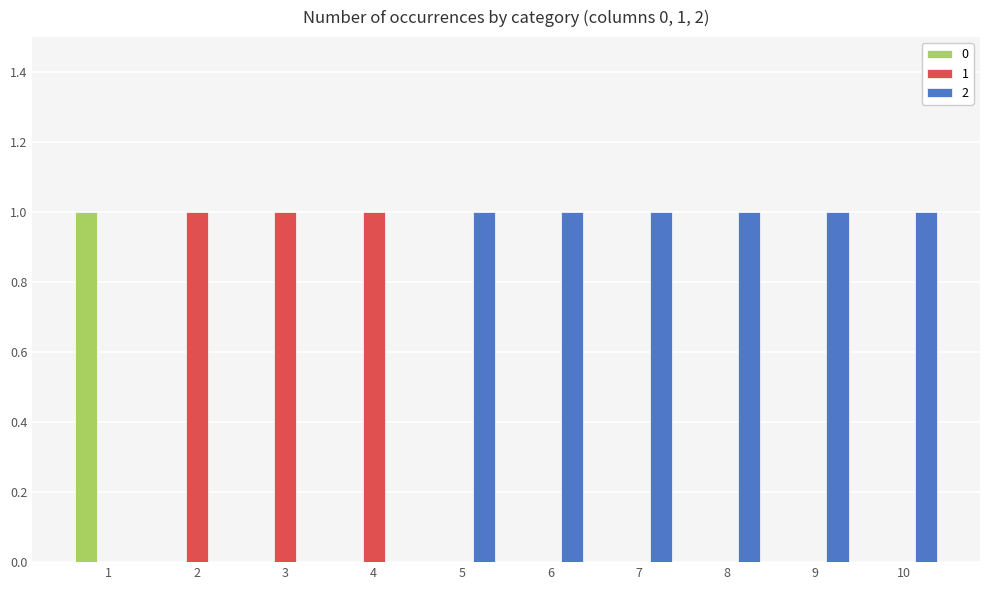

True or false: 0 has a value of 1 at 6.

False